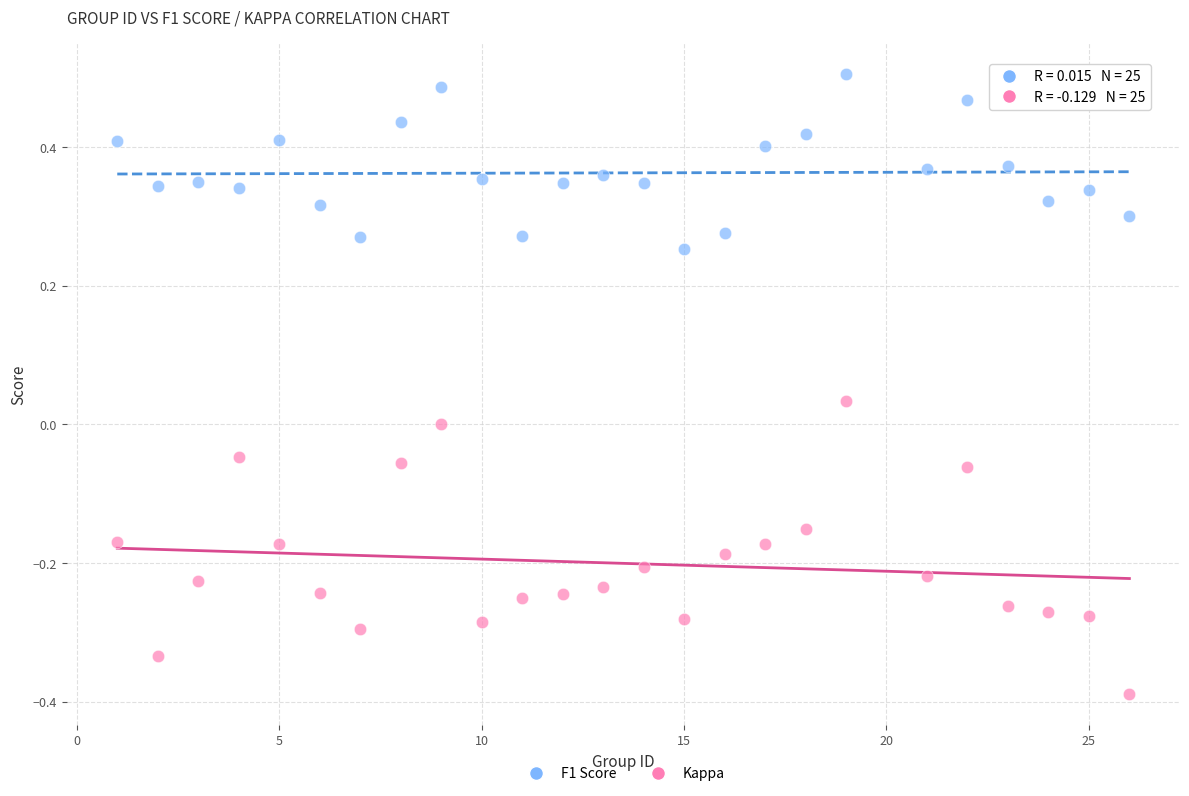

Which series reaches the minimum Y coordinate?

Kappa